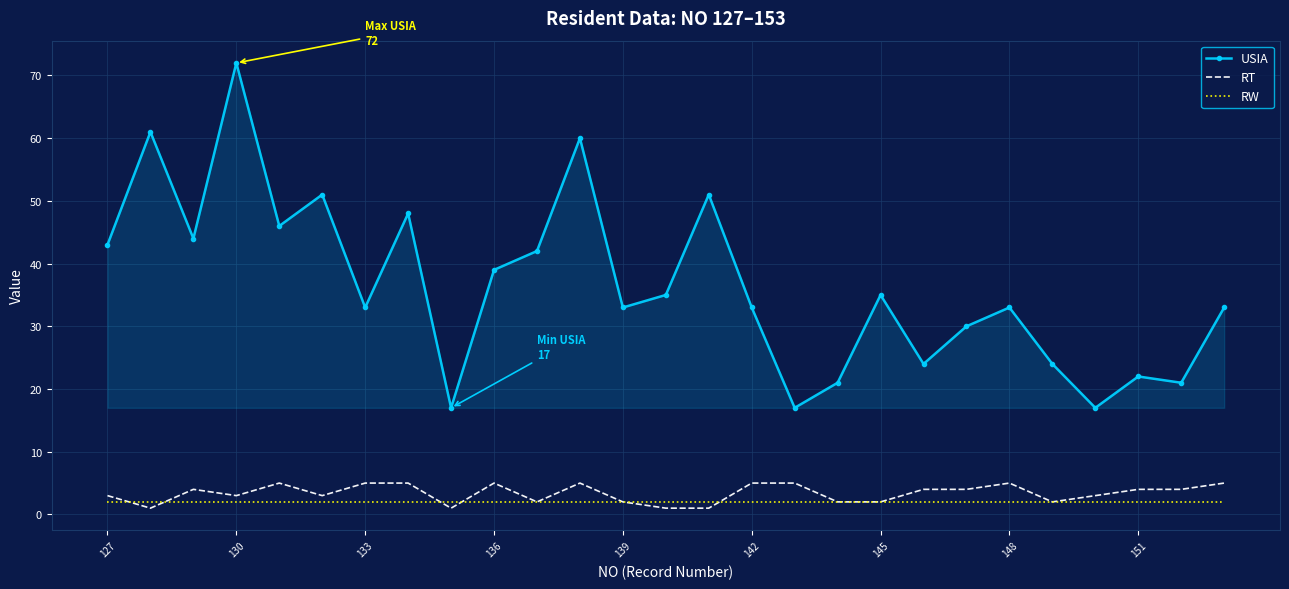

Which series has the largest total across all categories?

USIA